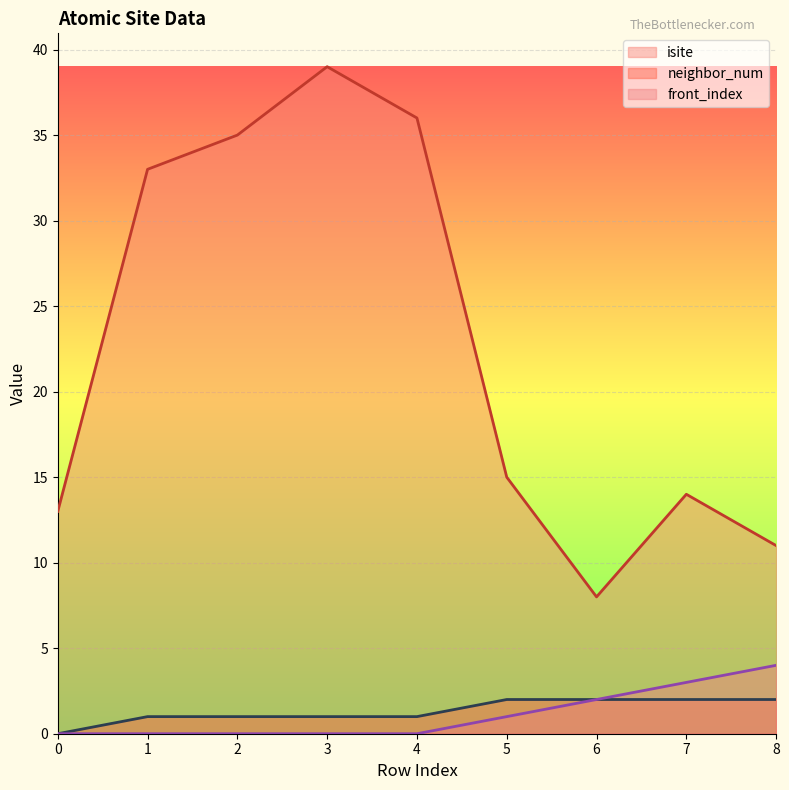

Which has a higher value, 1 or 3?

3